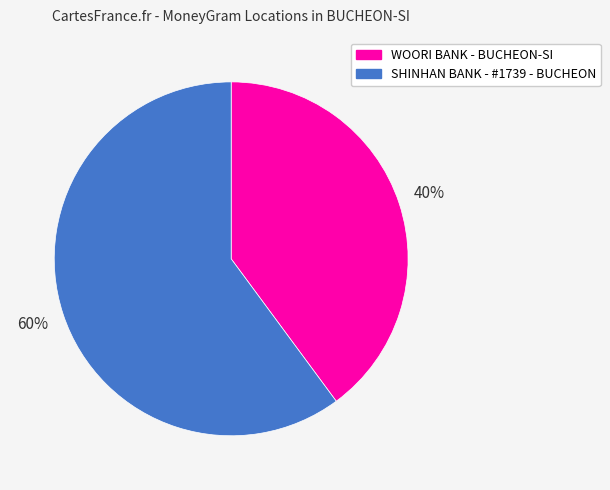

Do WOORI BANK - BUCHEON-SI and SHINHAN BANK - #1739 - BUCHEON together represent more than half of the pie?

Yes